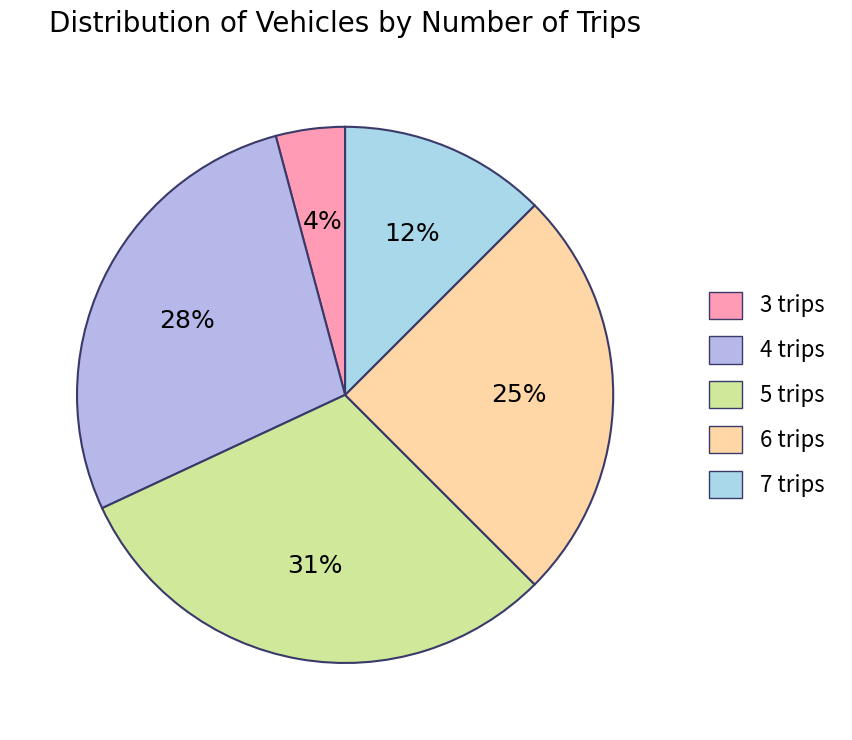

To the nearest percent, what percentage of the pie is 6 trips?

25%